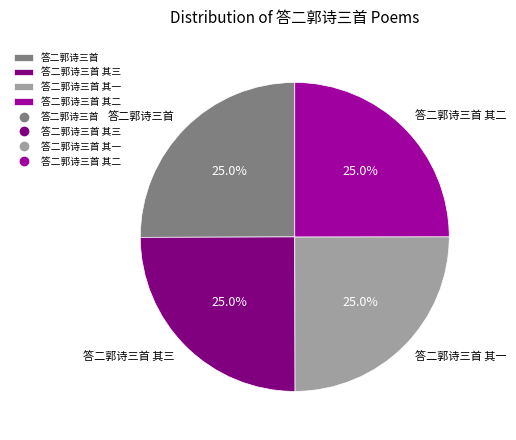

To the nearest percent, what portion does 答二郭诗三首 其一 represent?

25%